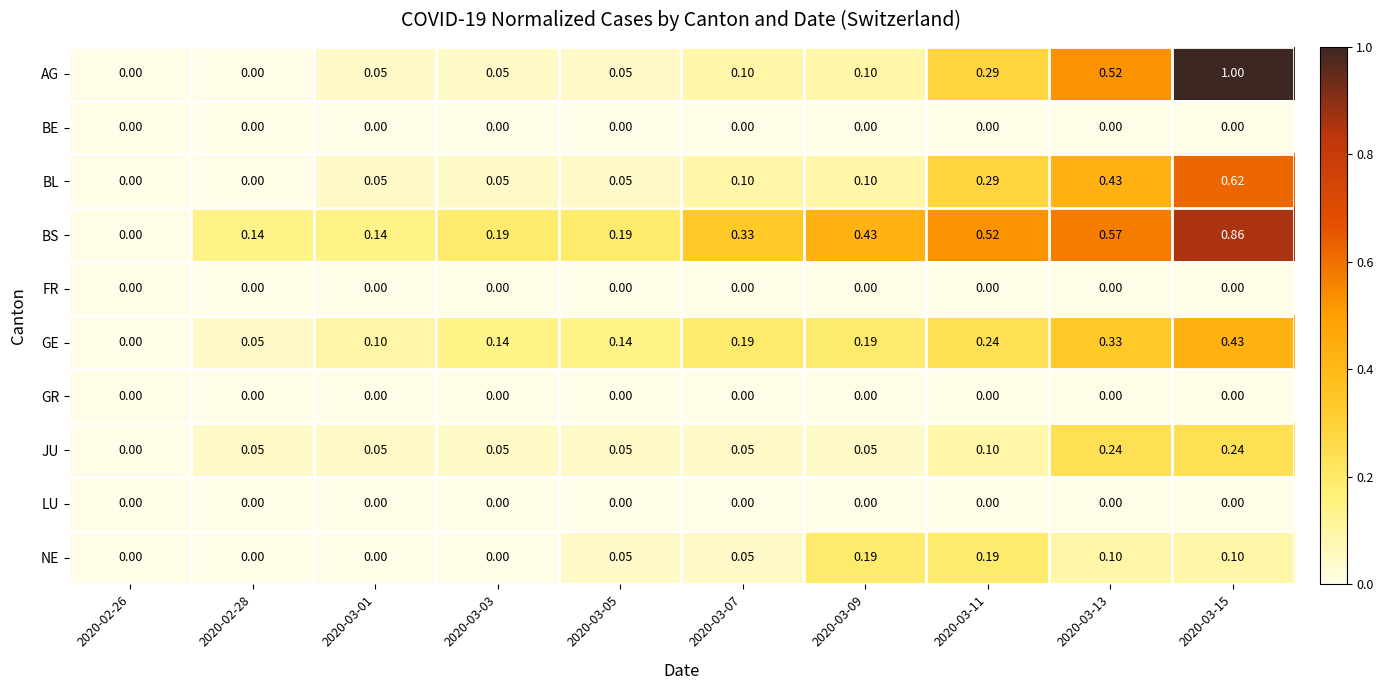

Which series has the largest range (max minus min)?

AG